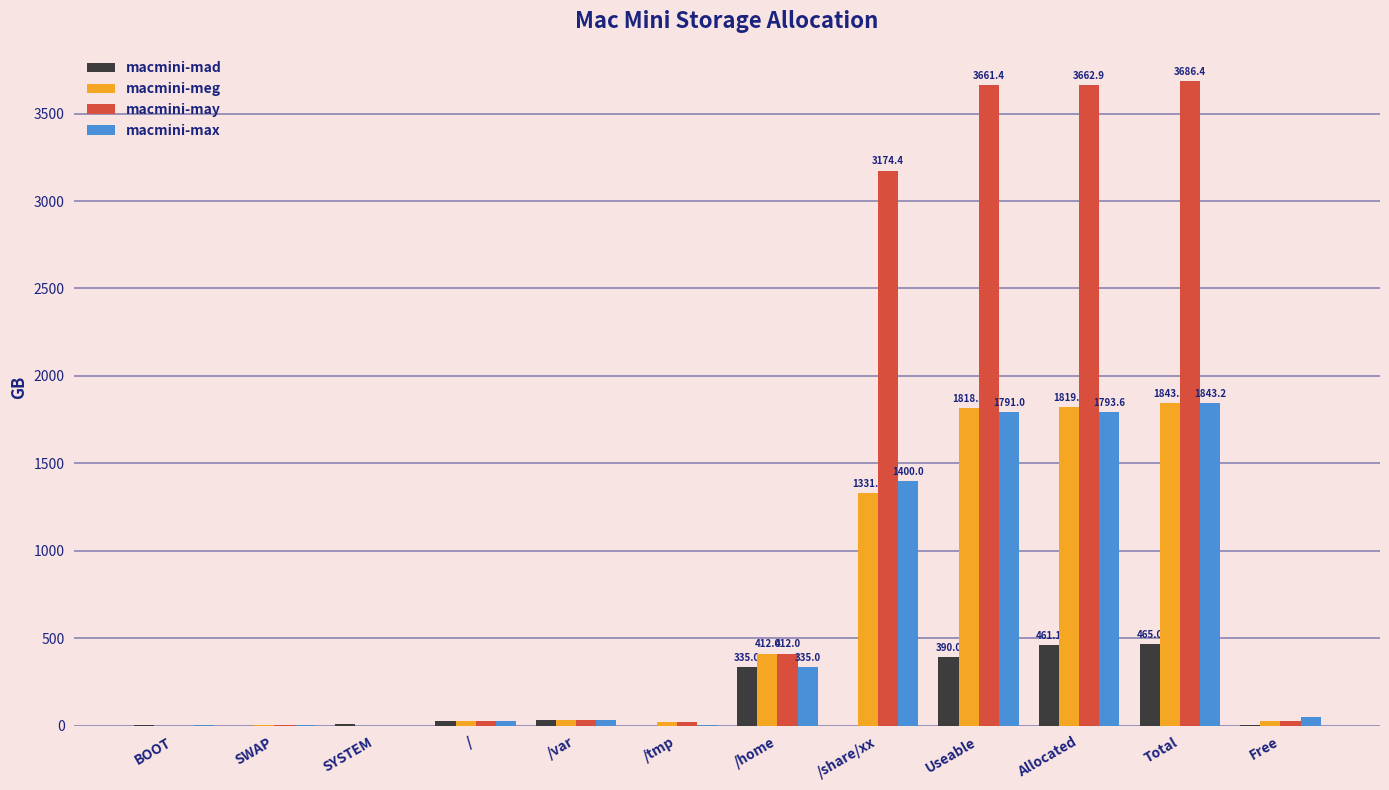

Between Total and Free, which series saw the biggest shift?

macmini-may